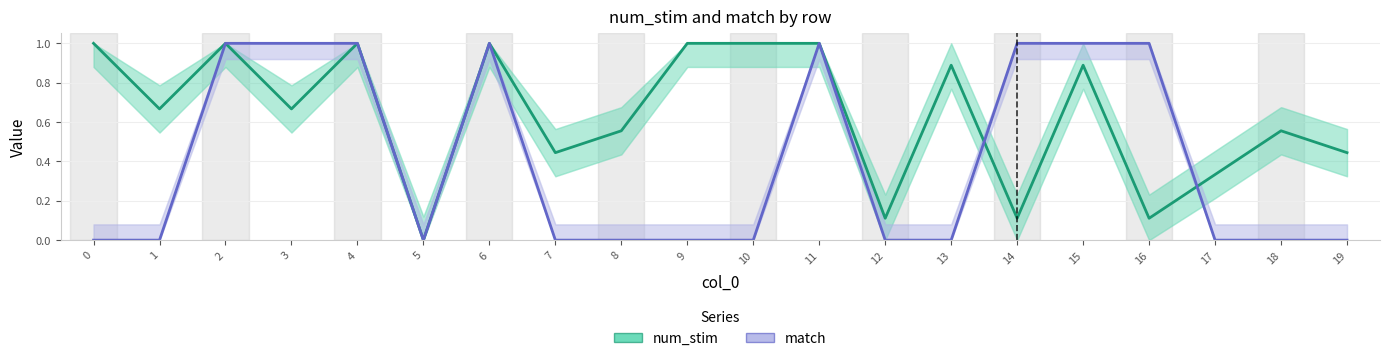

Between 12 and 14, which is larger?

12